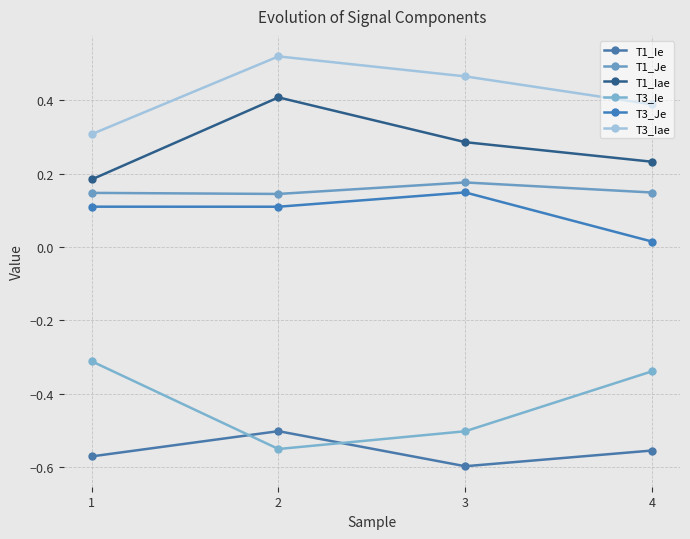

What is the smallest value displayed?

-0.6